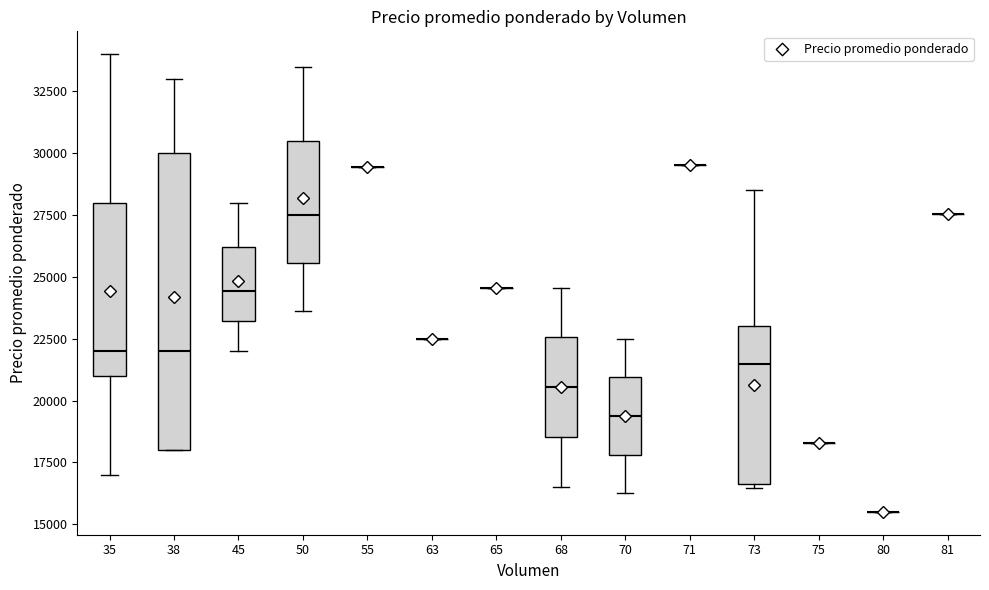

Reading left to right, read every box against the y-axis: the position of its median line, the range the box covers, and the ends of its whiskers. The values are not printed on the chart, so give them approximately, as read against the axis.

35: median 22000, box 21000 to 28000, whiskers 17000 to 34000
38: median 22000, box 18000 to 30000, whiskers 18000 to 33000
45: median 24500, box 23000 to 26000, whiskers 22000 to 28000
50: median 27500, box 25500 to 30500, whiskers 23500 to 33500
55: box collapsed to a line at 29500, whiskers 29500 to 29500
63: box collapsed to a line at 22500, whiskers 22500 to 22500
65: box collapsed to a line at 24500, whiskers 24500 to 24500
68: median 20500, box 18500 to 22500, whiskers 16500 to 24500
70: median 19500, box 18000 to 21000, whiskers 16500 to 22500
71: box collapsed to a line at 29500, whiskers 29500 to 29500
73: median 21500, box 16500 to 23000, whiskers 16500 (just below the box's lower edge) to 28500
75: box collapsed to a line at 18500, whiskers 18500 to 18500
80: box collapsed to a line at 15500, whiskers 15500 to 15500
81: box collapsed to a line at 27500, whiskers 27500 to 27500